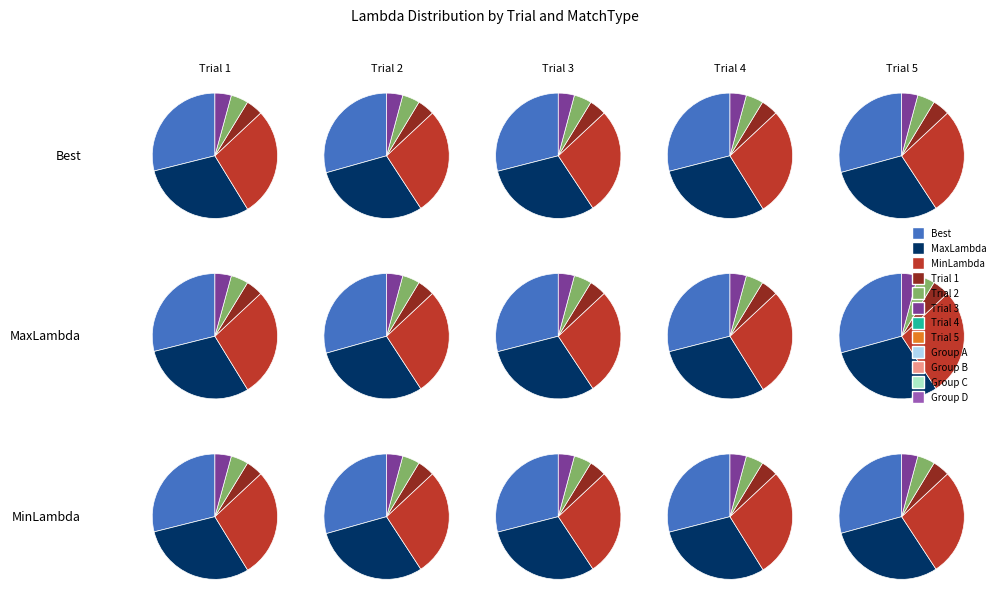

Which category has the smallest portion of the pie?

Trial 1